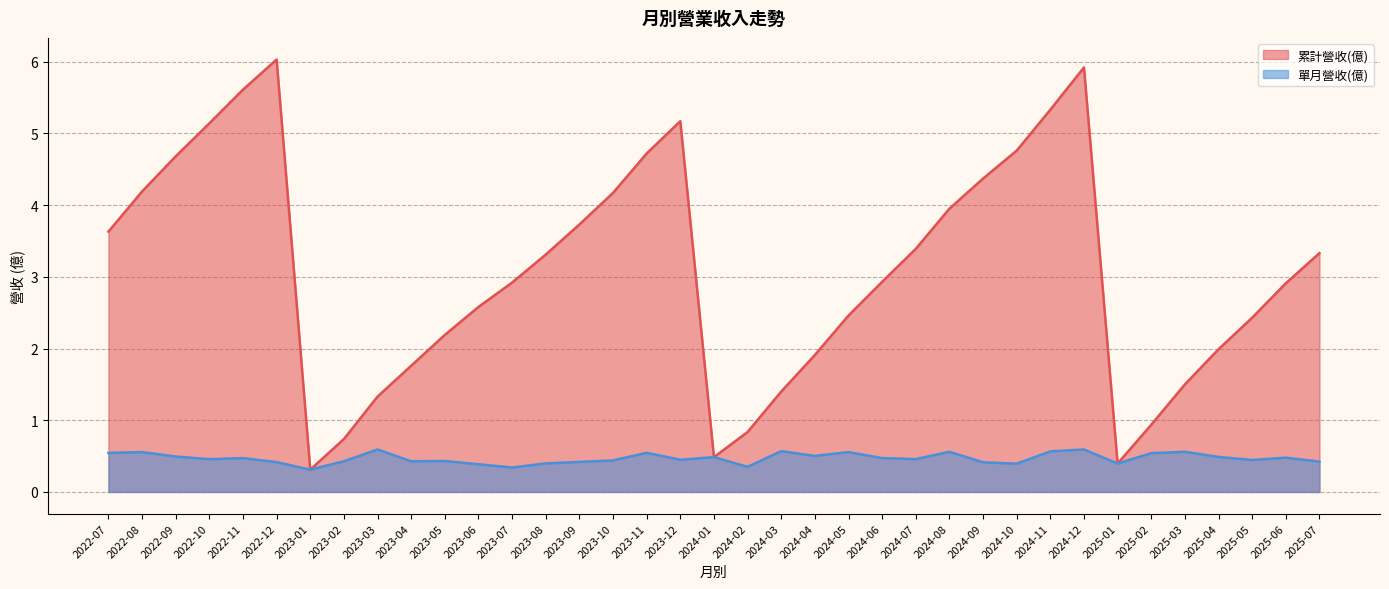

What is the sum of the 累計營收(億) values at 2025-05 and 2023-12?

7.6